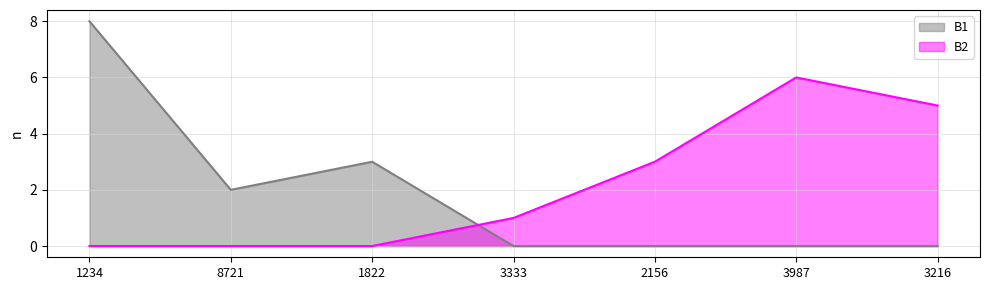

Which series has the largest total across all categories?

B2